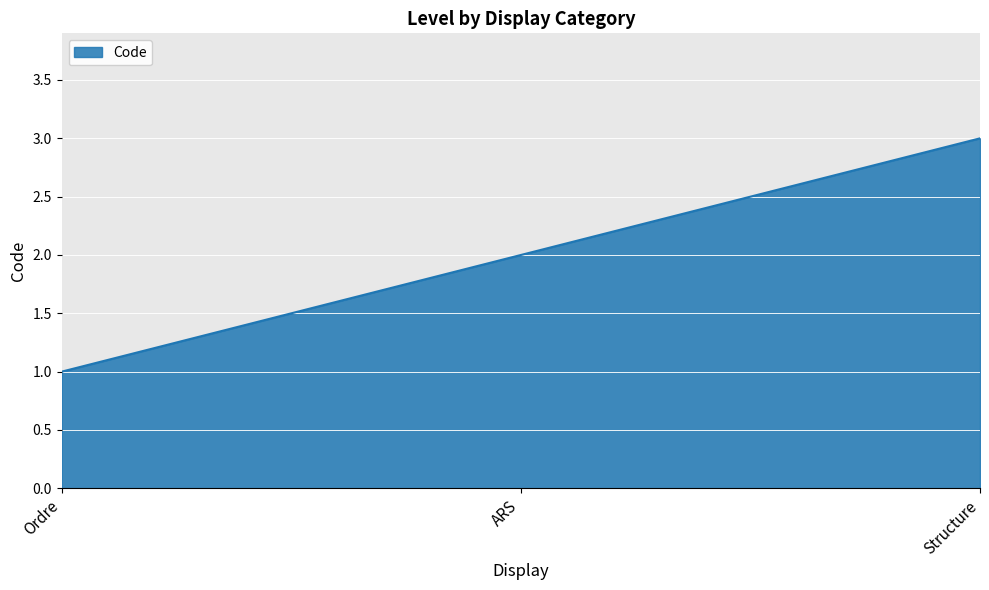

What is the average value?

2